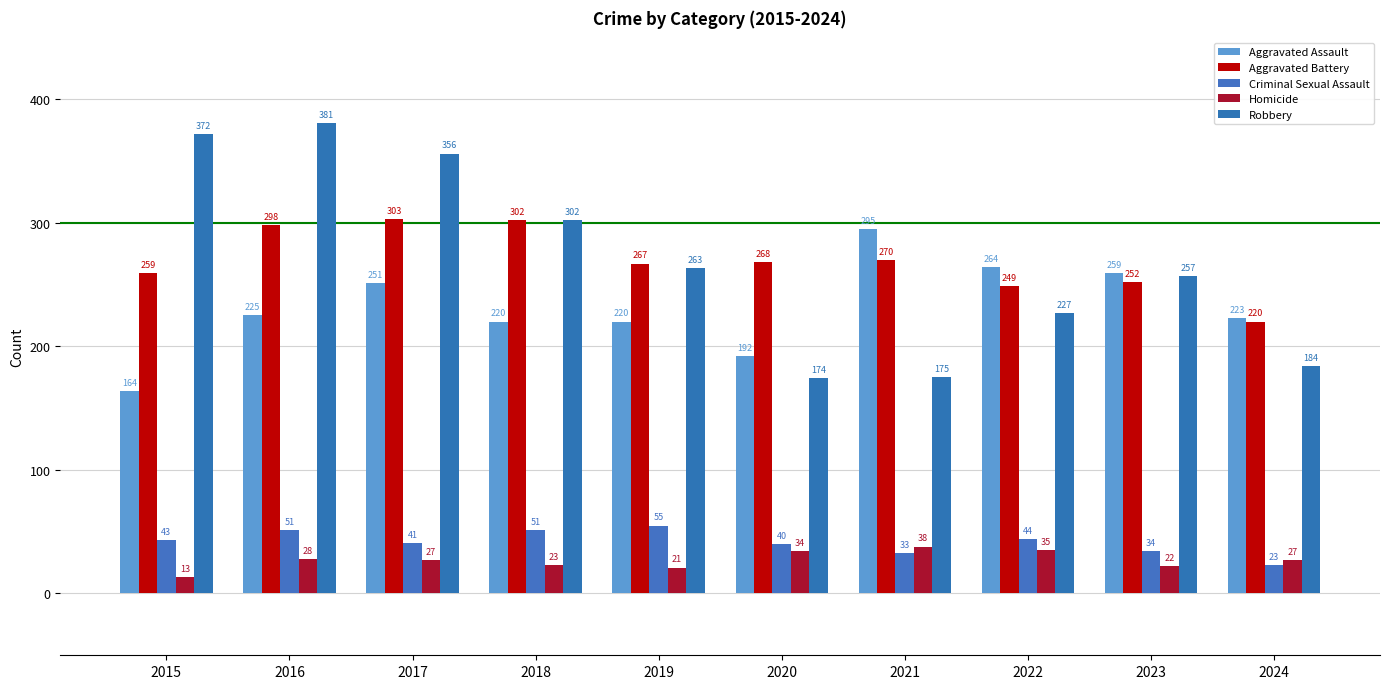

Reading right to left, extract all data points from this chart.

Aggravated Assault: 223	259	264	295	192	220	220	251	225	164
Aggravated Battery: 220	252	249	270	268	267	302	303	298	259
Criminal Sexual Assault: 23	34	44	33	40	55	51	41	51	43
Homicide: 27	22	35	38	34	21	23	27	28	13
Robbery: 184	257	227	175	174	263	302	356	381	372